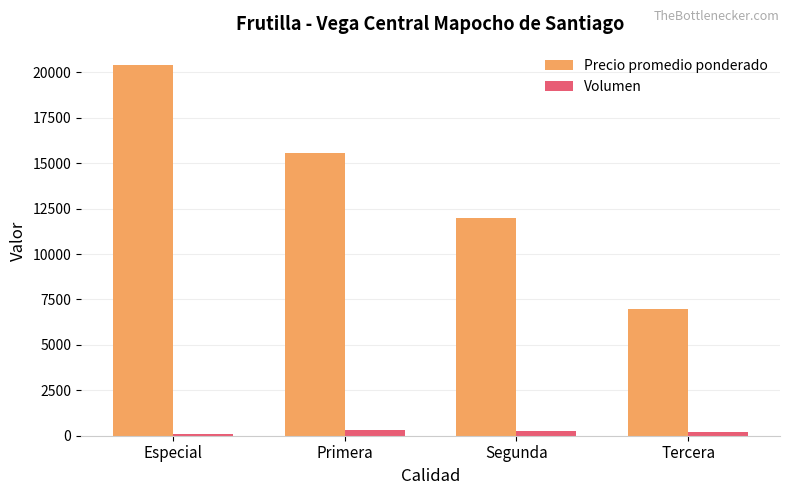

At which label is Precio promedio ponderado closest to 13700?

Segunda